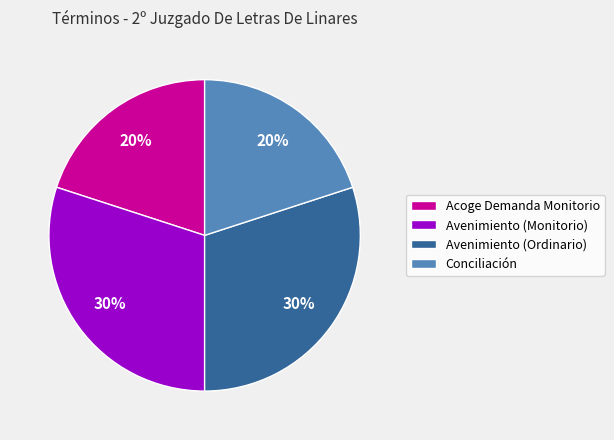

True or false: Avenimiento (Ordinario) accounts for 30% of the total.

True